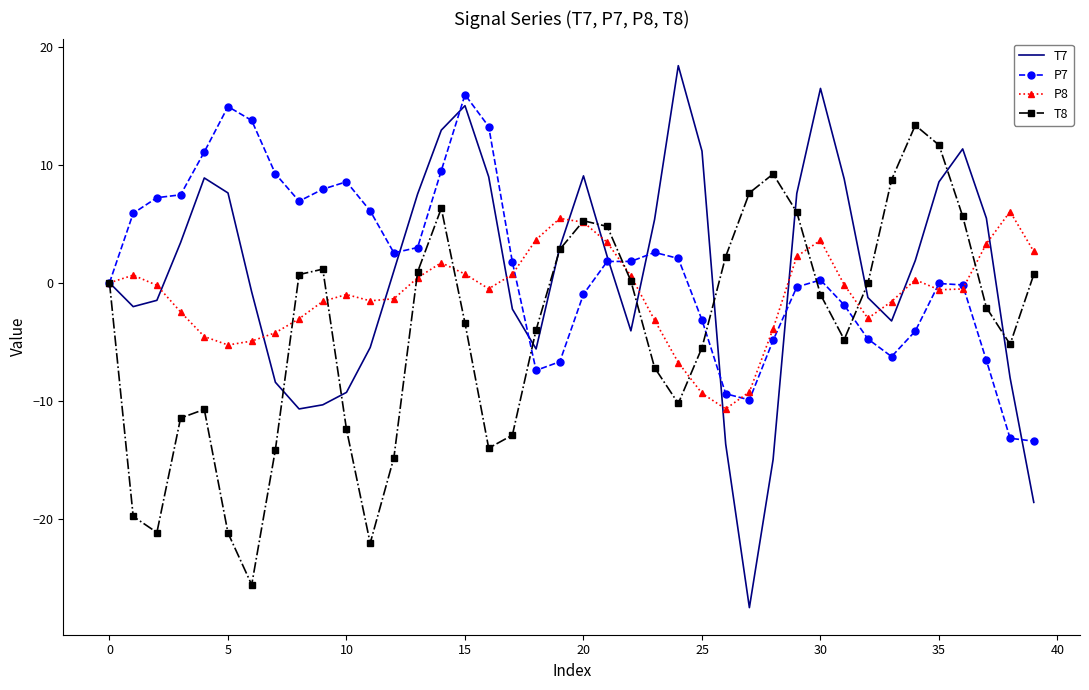

Rank the series by their maximum value, from lowest to highest.

P8, T8, P7, T7